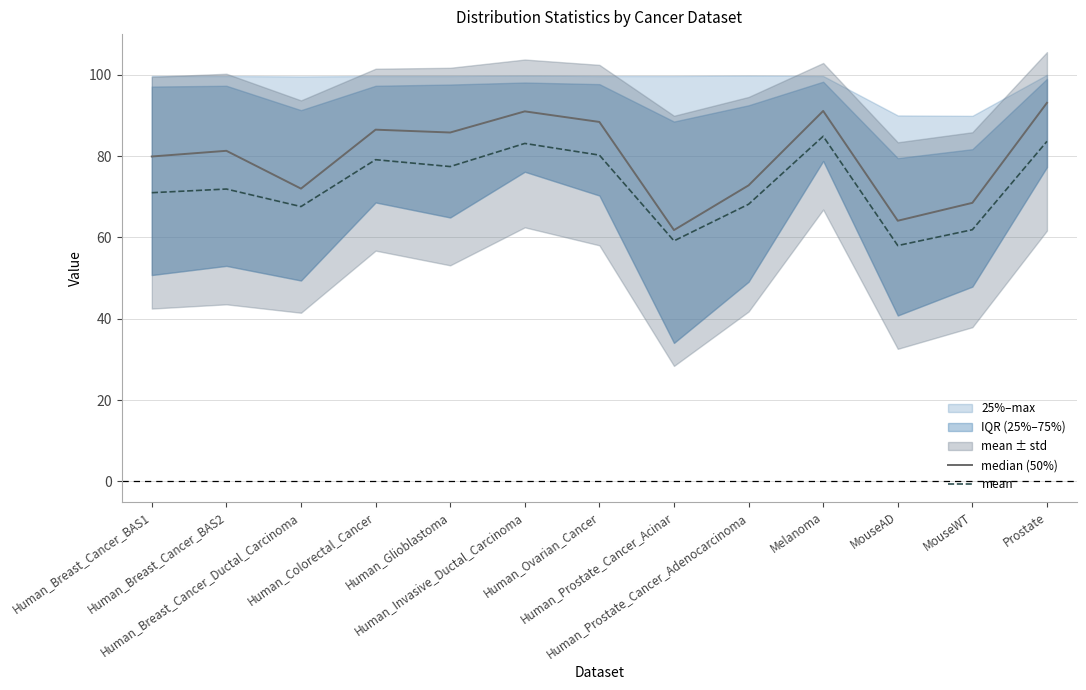

At Prostate, list the series in order from largest to smallest.

median (50%), mean